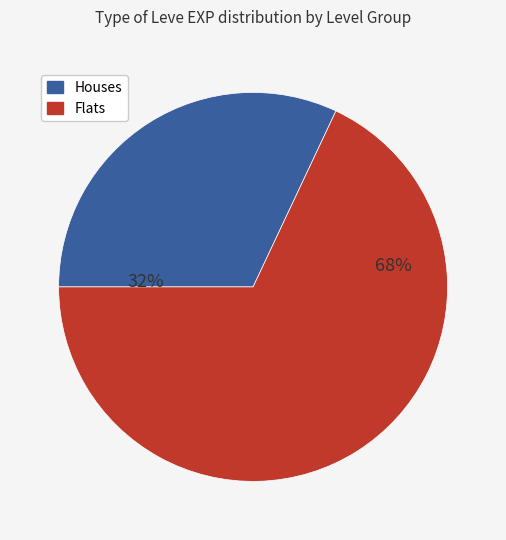

To the nearest percent, what is the difference between the largest and smallest slice percentages?

36%